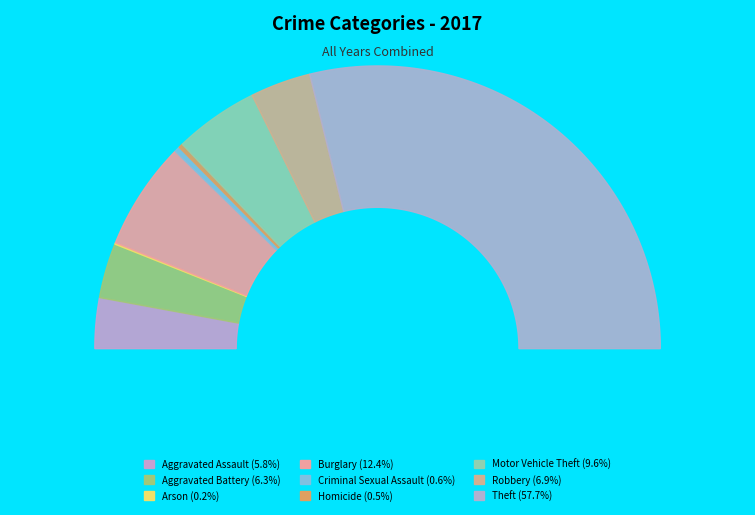

Is it true that Burglary is 12% of the pie?

True